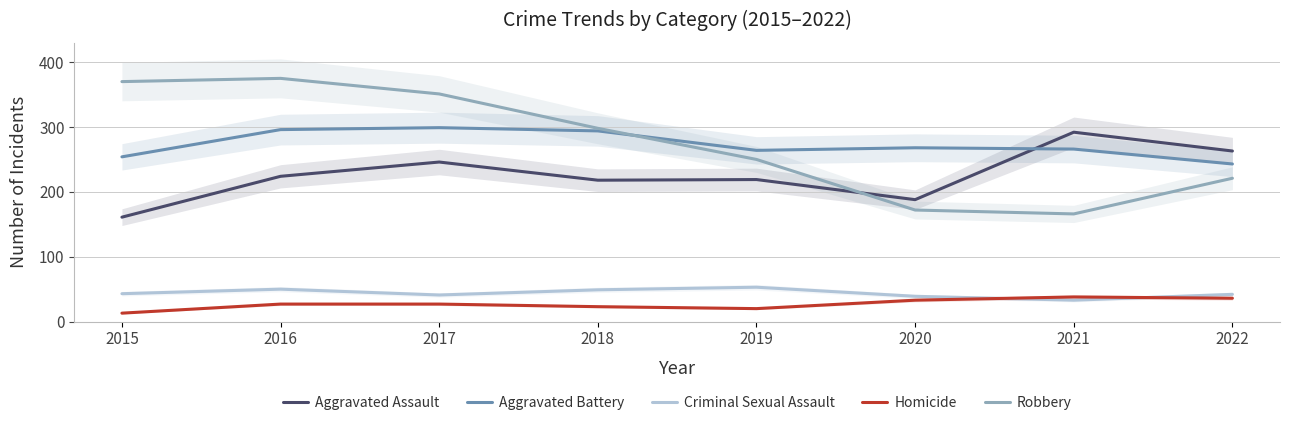

What is the value of the Criminal Sexual Assault point at the 4th from the left?

49